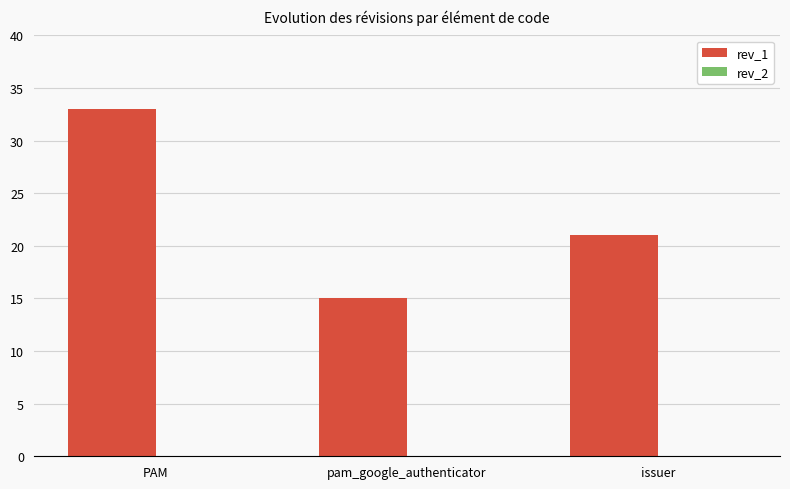

Approximately how many times larger is the value at issuer compared to pam_google_authenticator?

1.4